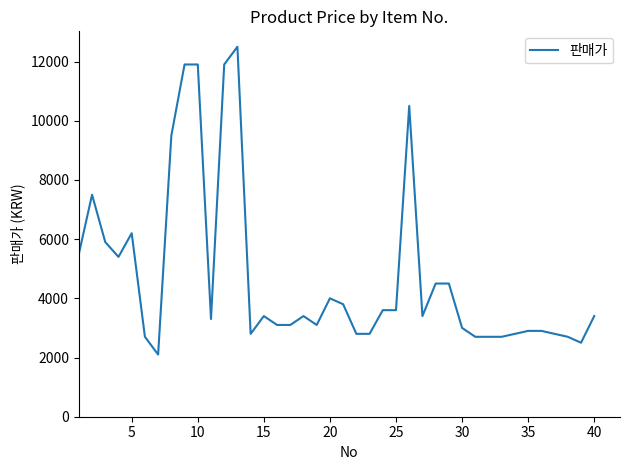

What is the maximum value shown in the chart?

12500